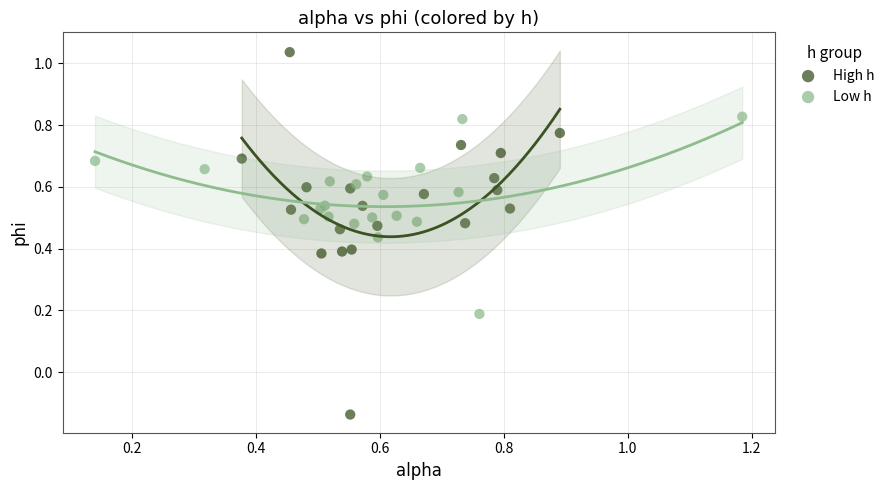

Which series has the widest spread of Y values?

High h